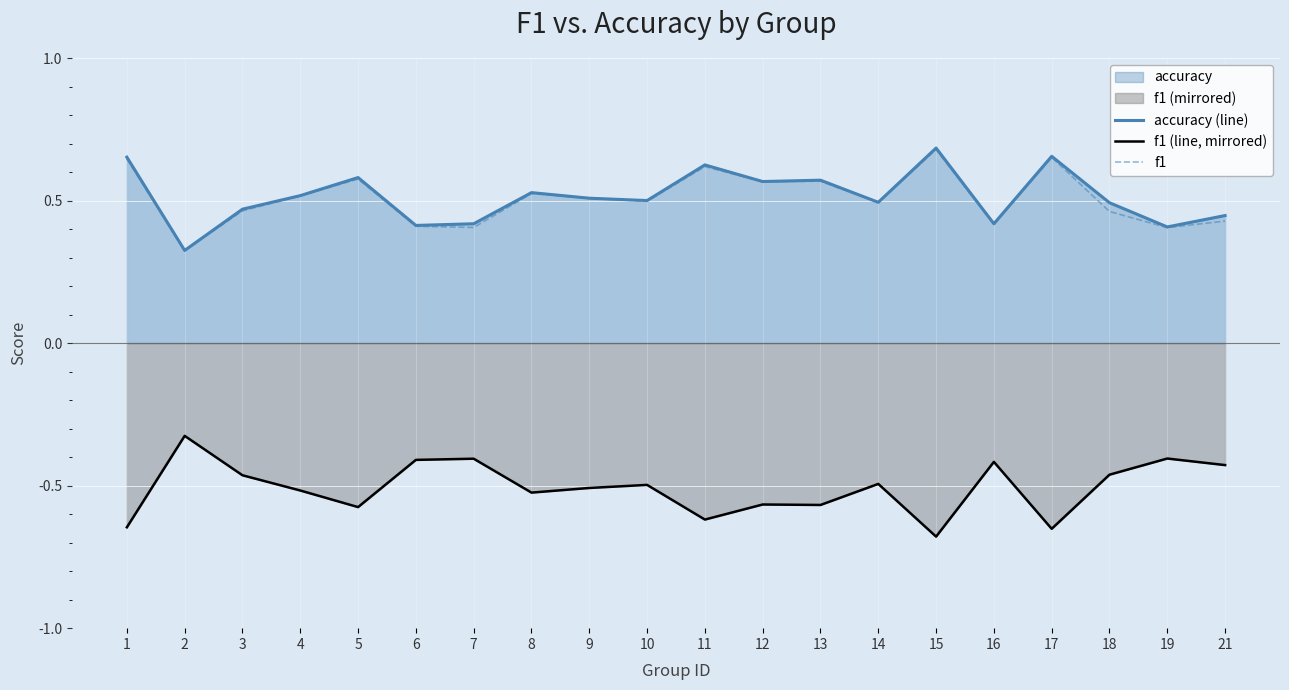

Is the value of accuracy (line) at 19 greater than the value of f1 at 8?

No